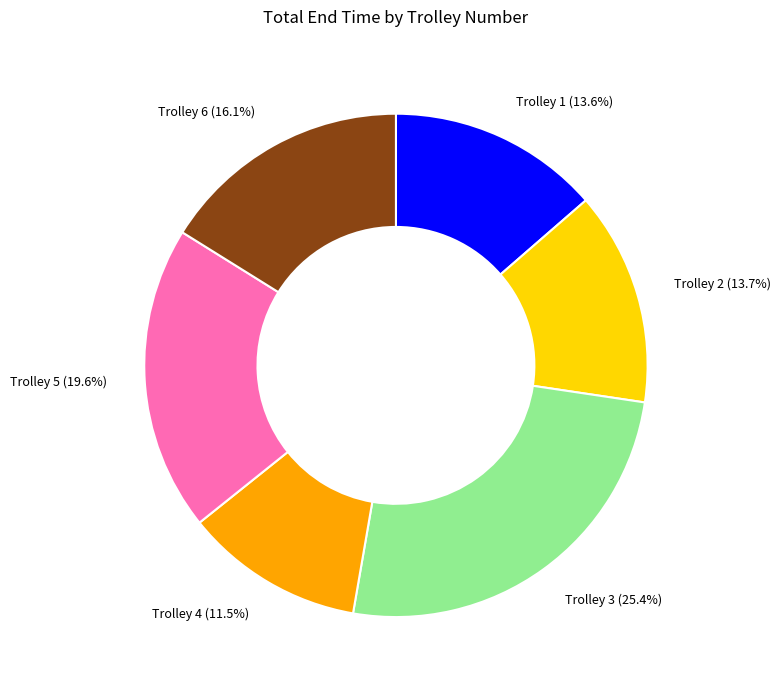

Is it true that Trolley 1 is 28% of the pie?

False